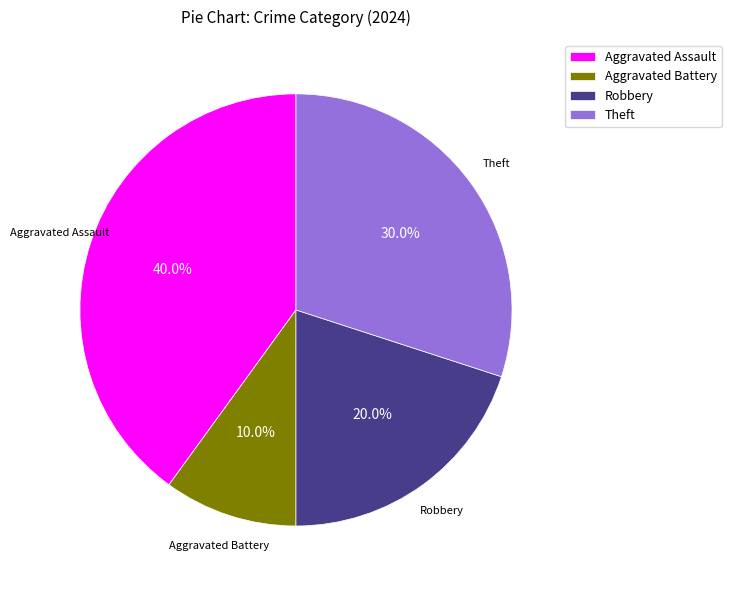

How many slices are in this pie chart?

4